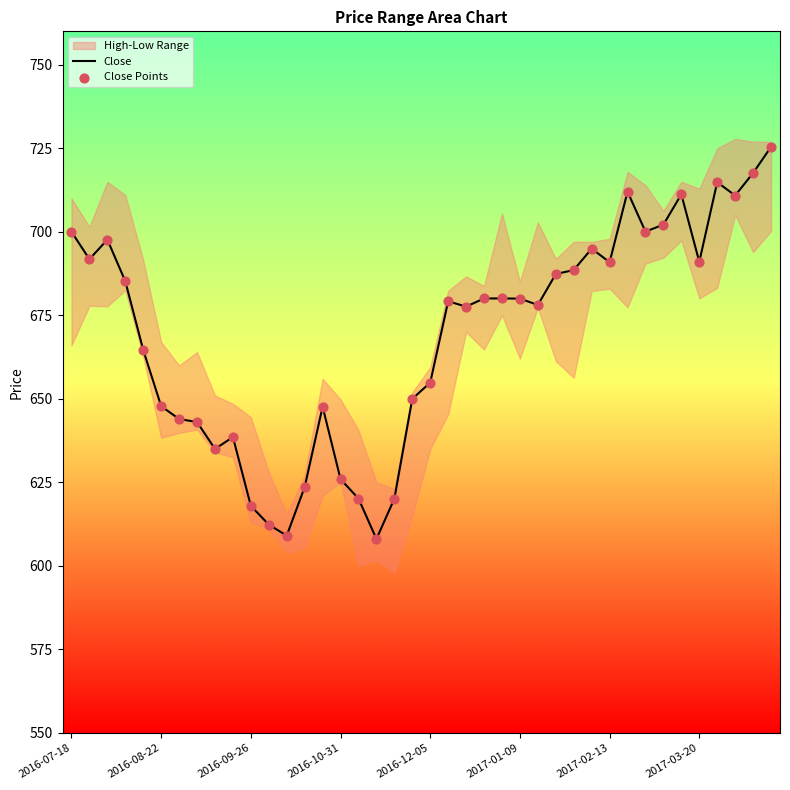

What is the maximum value for Close?

725.4